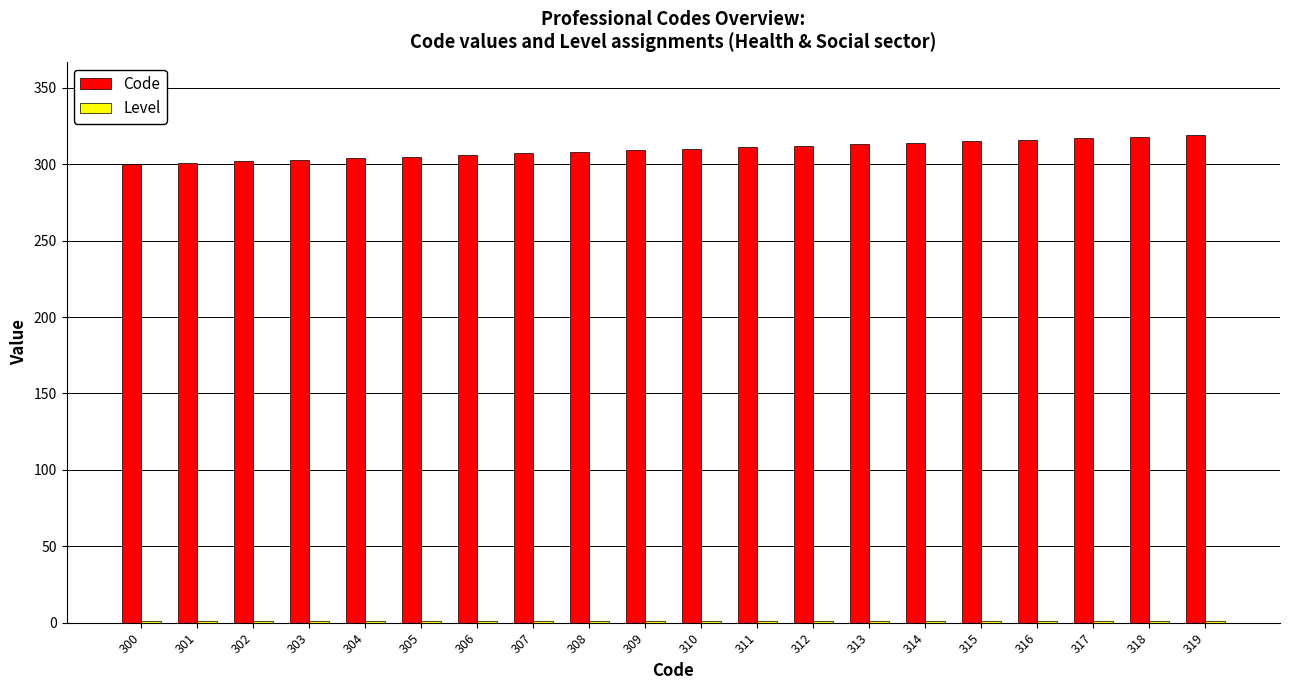

Count the number of categories in the chart.

20